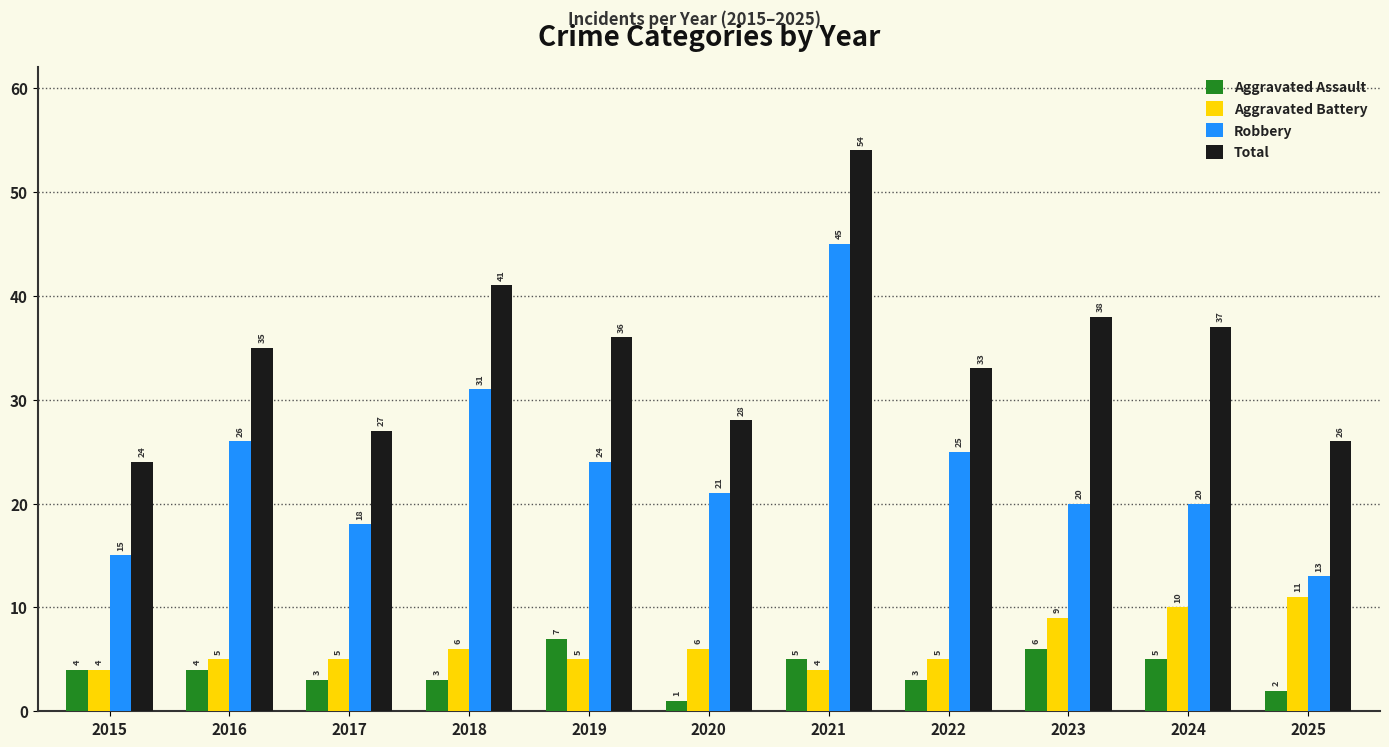

What is the average value of the Aggravated Battery series?

6